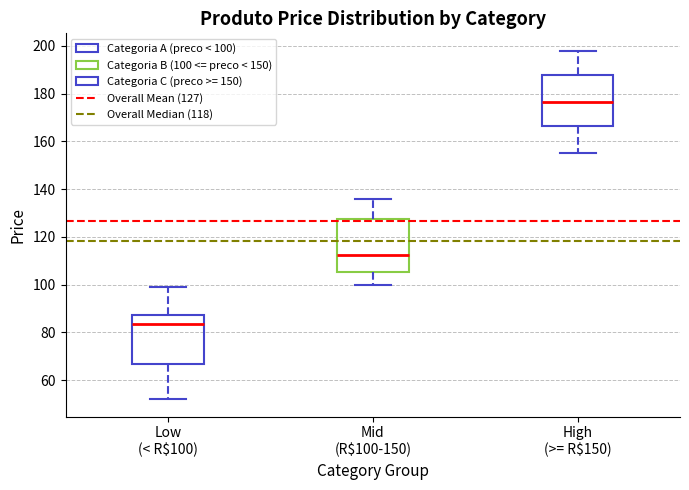

Which box has the lowest median line?

Low (< R$100)